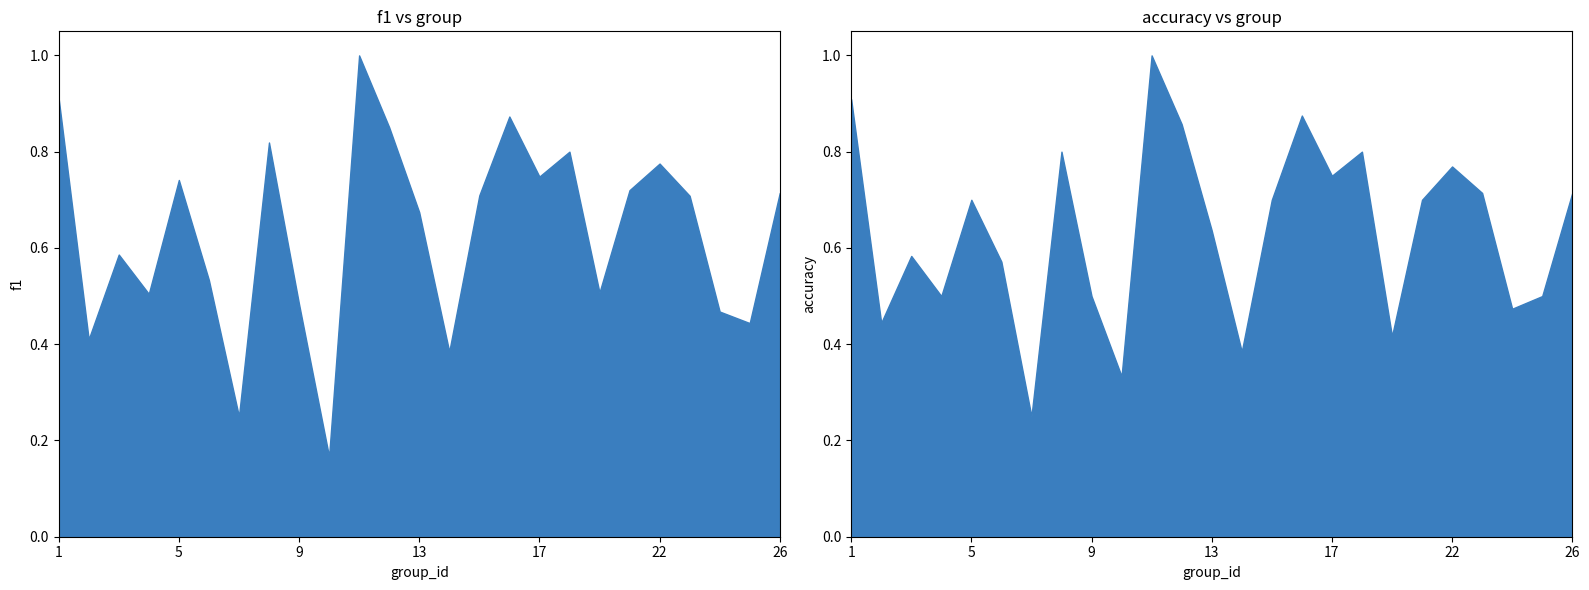

Reading left to right, what are all the values shown in this chart?

f1: 1=0.9	2=0.4	3=0.6	4=0.5	5=0.7	6=0.5	7=0.2	8=0.8	9=0.5	10=0.2	11=1.0	12=0.9	13=0.7	14=0.4	15=0.7	16=0.9	17=0.7	18=0.8	19=0.5	21=0.7	22=0.8	23=0.7	24=0.5	25=0.4	26=0.7
accuracy: 1=0.9	2=0.4	3=0.6	4=0.5	5=0.7	6=0.6	7=0.2	8=0.8	9=0.5	10=0.3	11=1.0	12=0.9	13=0.6	14=0.4	15=0.7	16=0.9	17=0.8	18=0.8	19=0.4	21=0.7	22=0.8	23=0.7	24=0.5	25=0.5	26=0.7